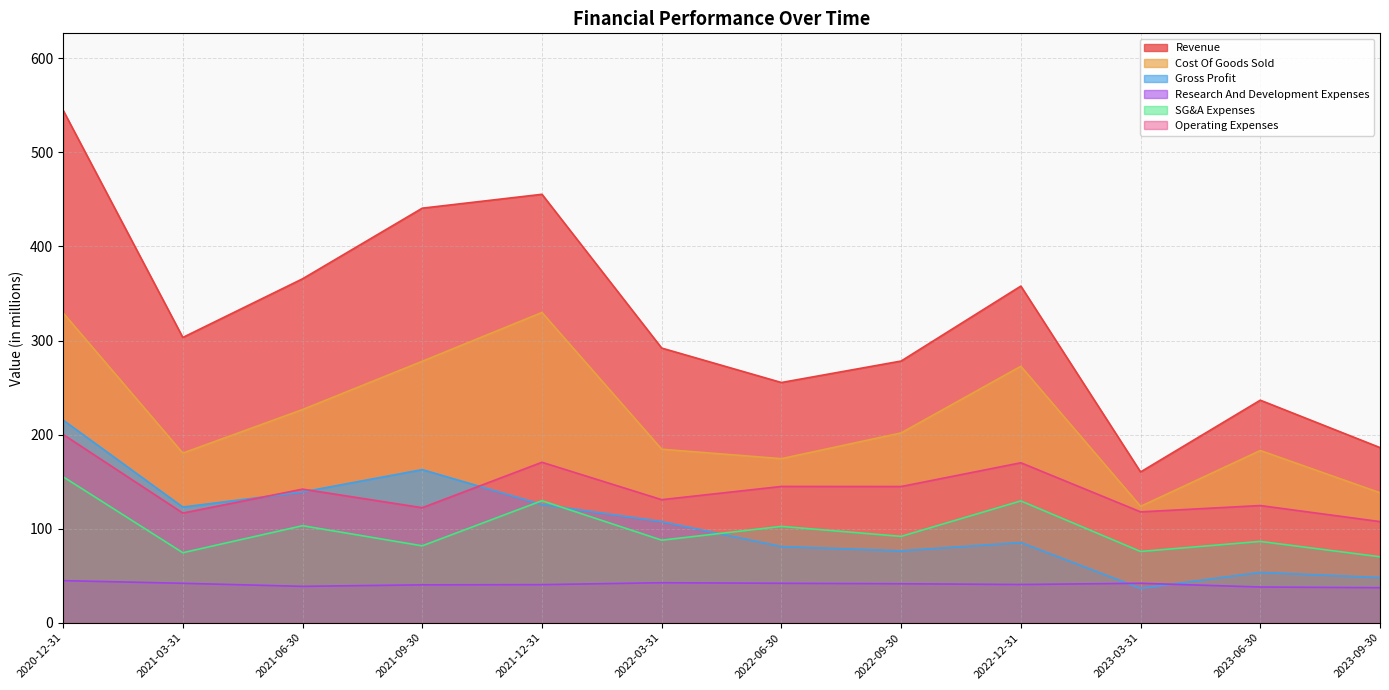

How many values in the SG&A Expenses series exceed 91?

6